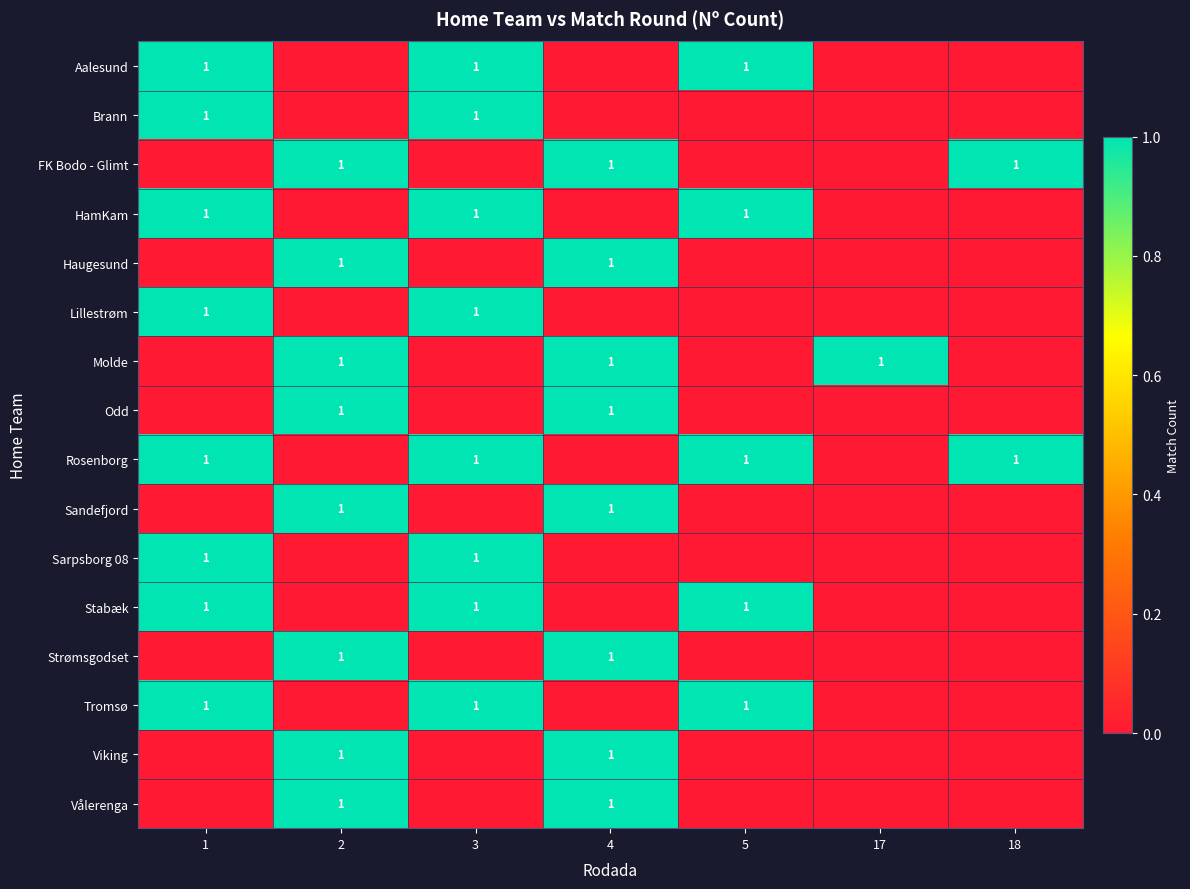

What is the greatest value displayed?

1